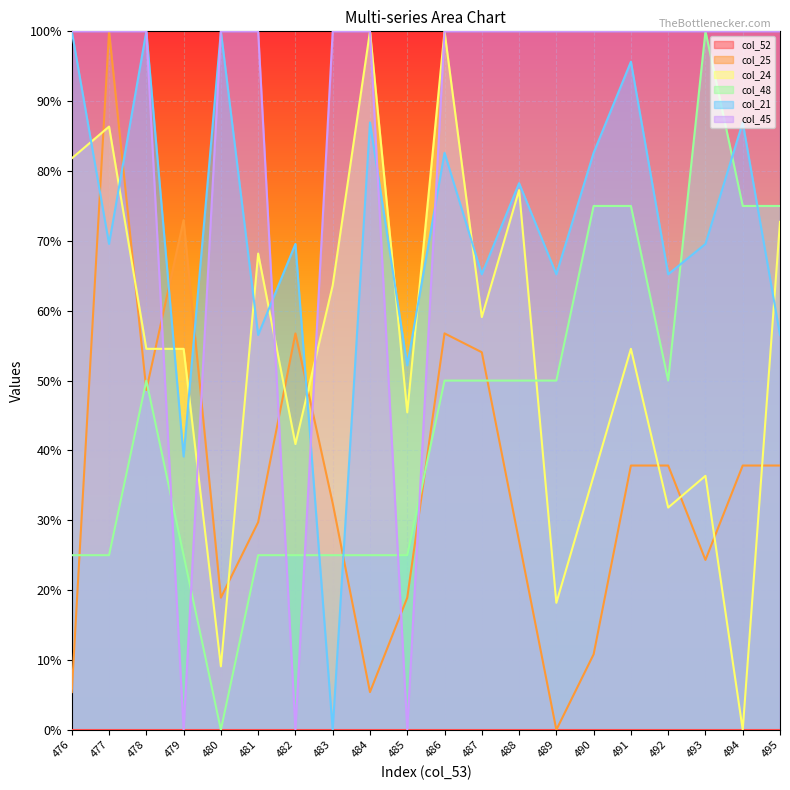

Is it true that col_25 equals 5.9 at 490?

False